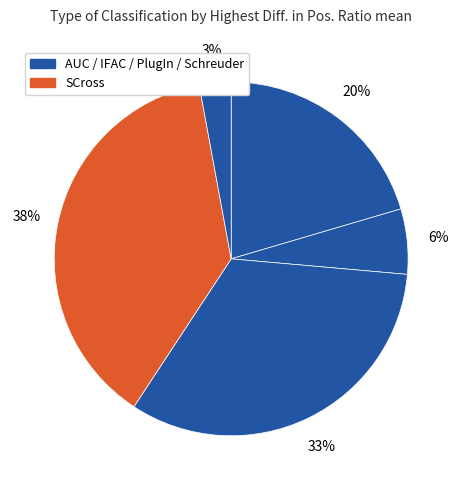

Which slice is the largest?

SCross